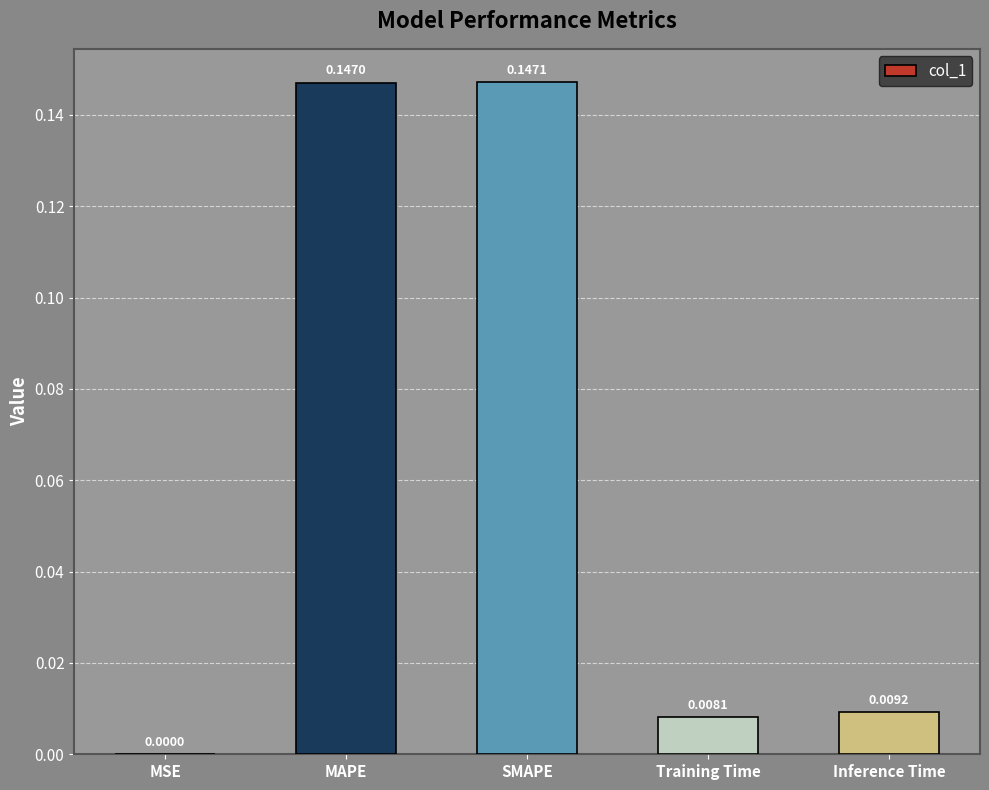

Are the bars horizontal?

No